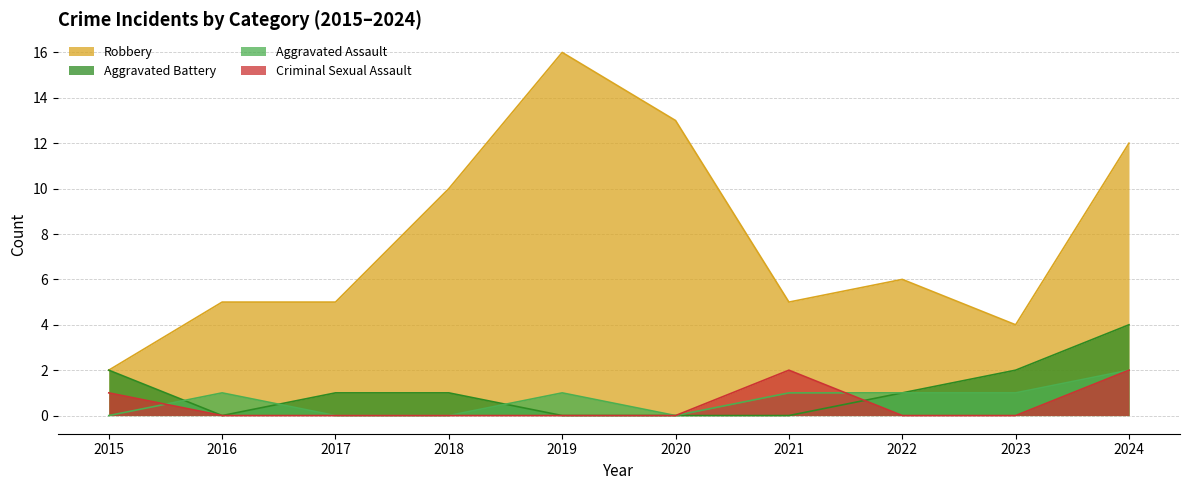

Reading right to left, extract all data points from this chart.

Aggravated Assault: 2	1	1	1	0	1	0	0	1	0
Aggravated Battery: 4	2	1	0	0	0	1	1	0	2
Criminal Sexual Assault: 2	0	0	2	0	0	0	0	0	1
Robbery: 12	4	6	5	13	16	10	5	5	2